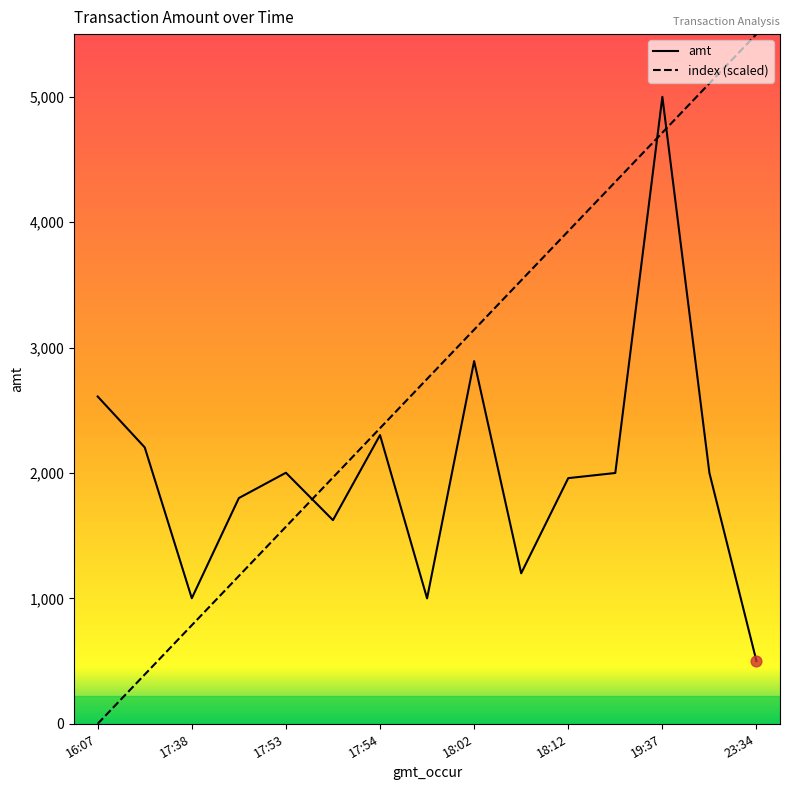

Which series has the widest spread of values?

index (scaled)